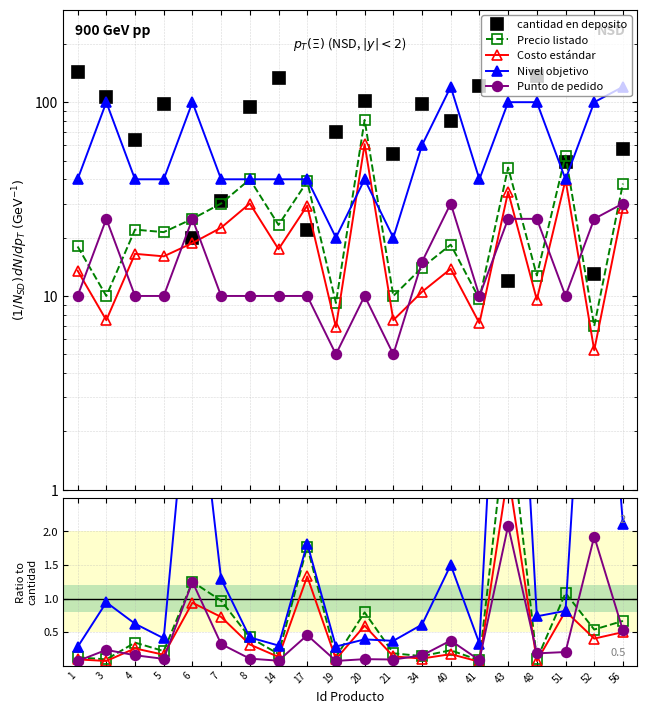

Which series has the largest total across all categories?

cantidad en deposito